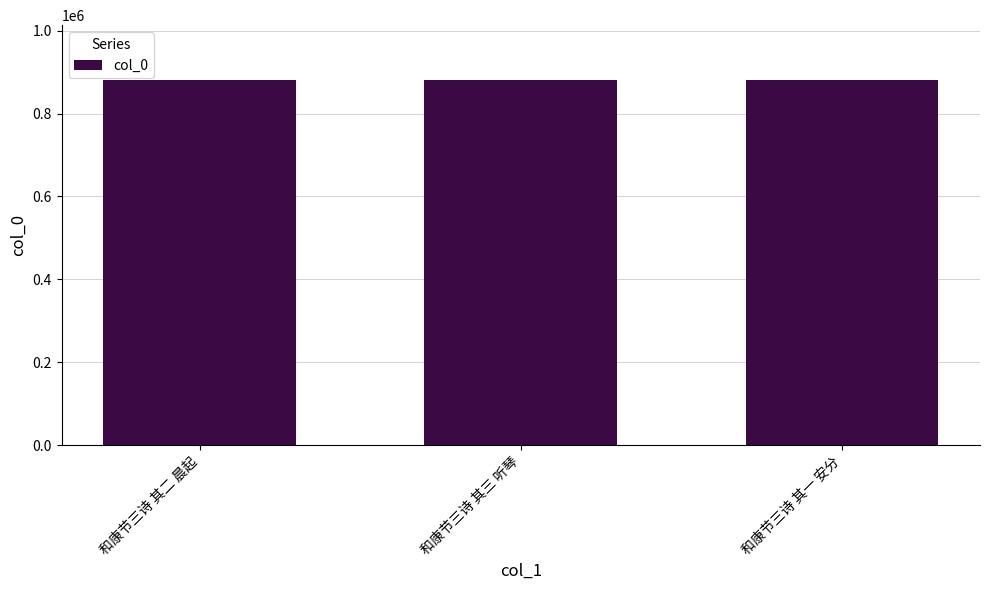

What is the maximum value shown in the chart?

881020